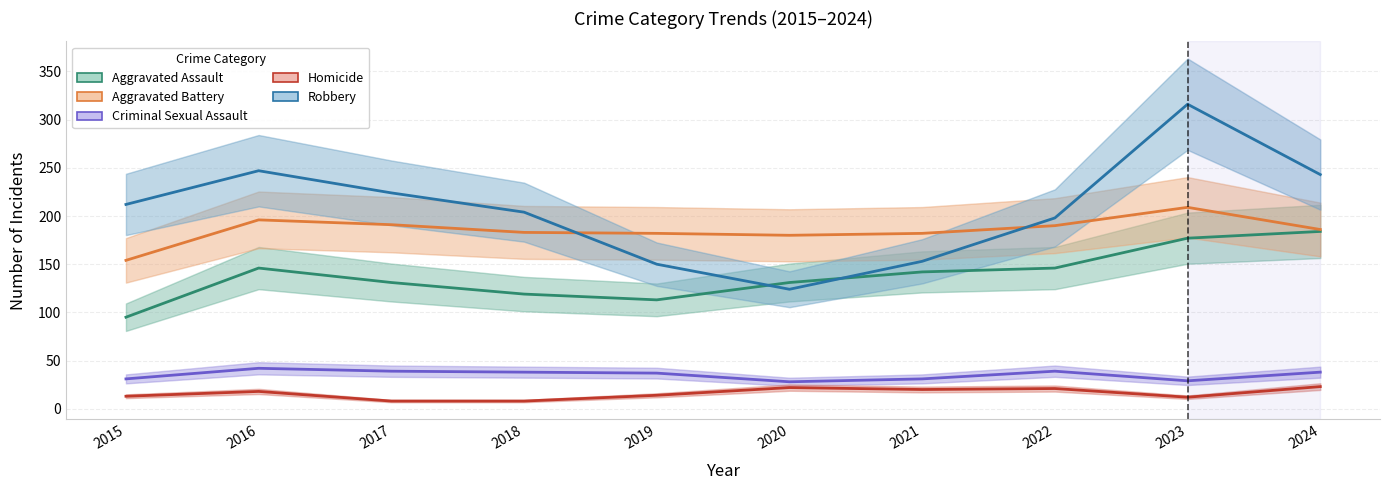

How many lines are shown in the chart?

5